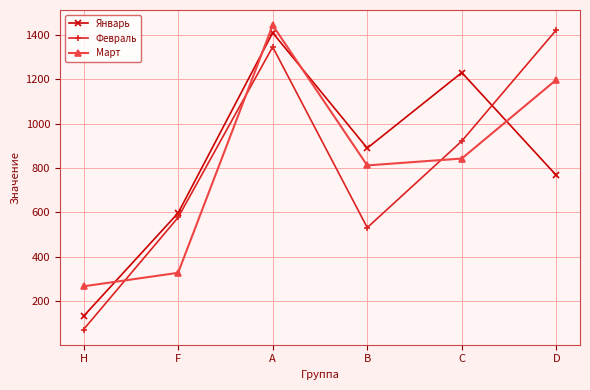

How many lines are shown in the chart?

3